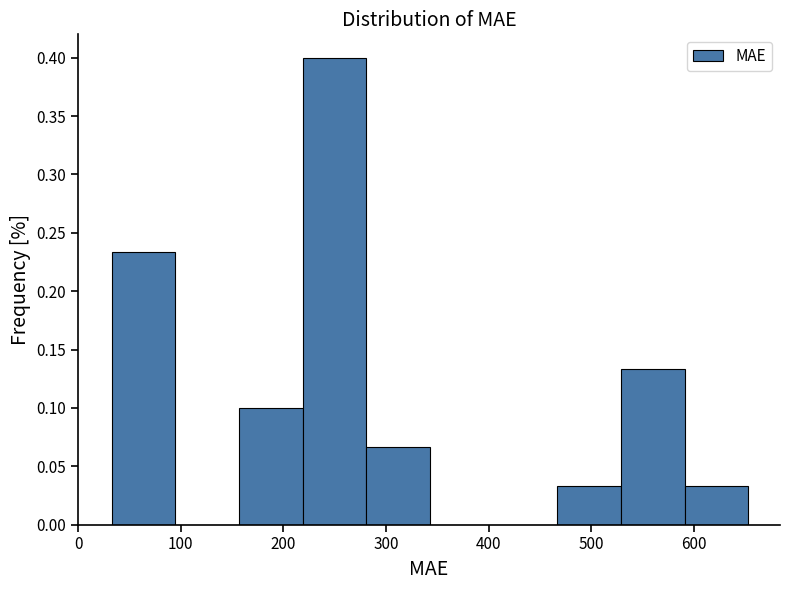

How tall is the bar that spans 30 to 90 on the x-axis? Neither the bar edges nor the heights are printed on the chart, so give them approximately, as read against the axes.

0.235